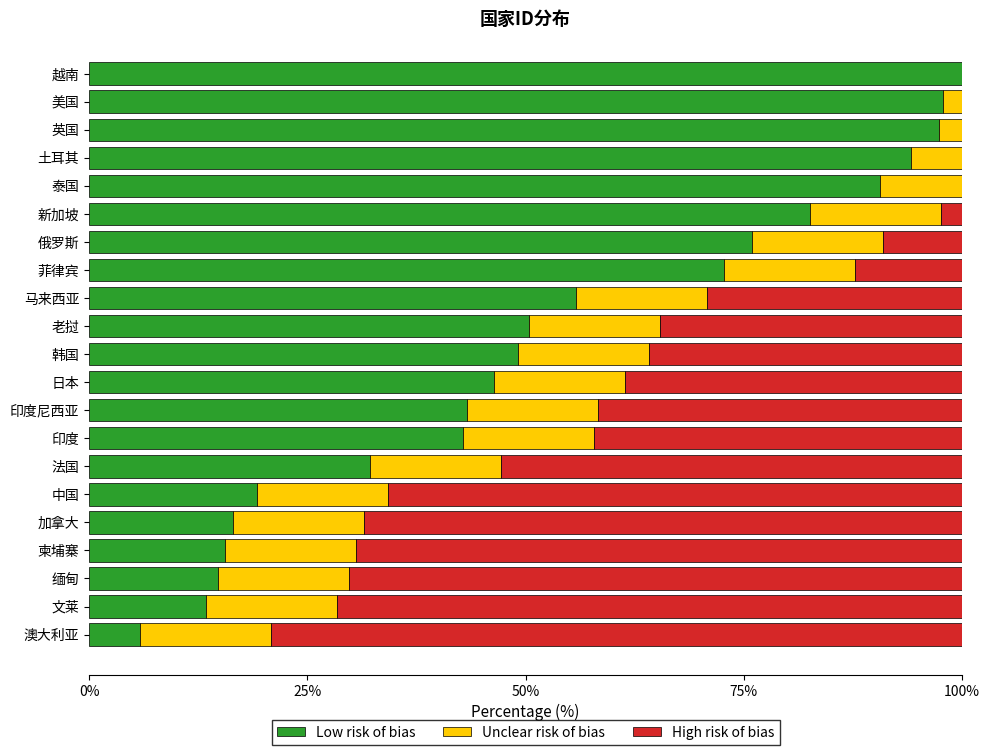

What is the total value across all series at 老挝?

100.0